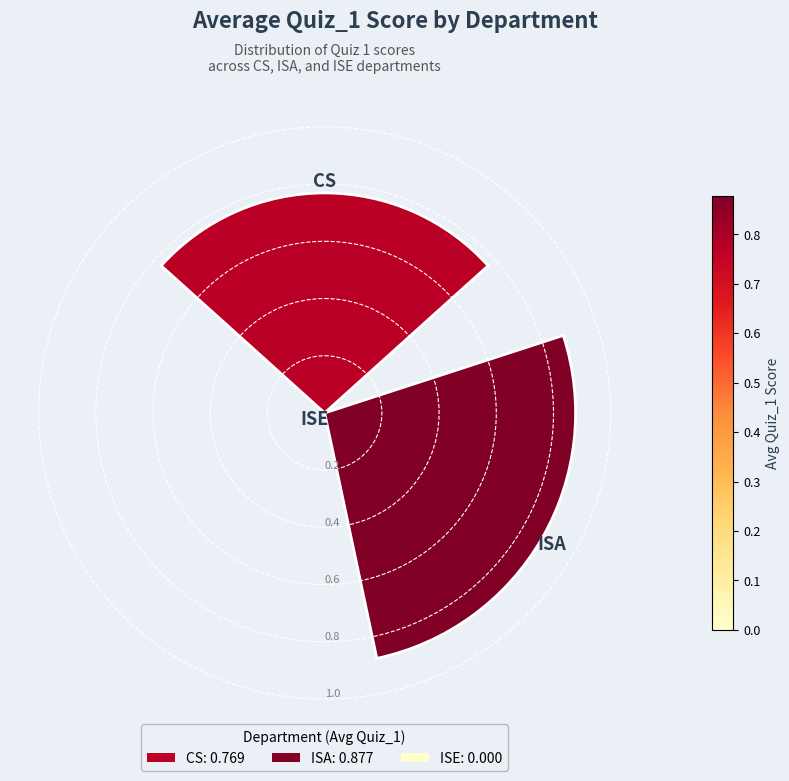

How many positive values are there?

2